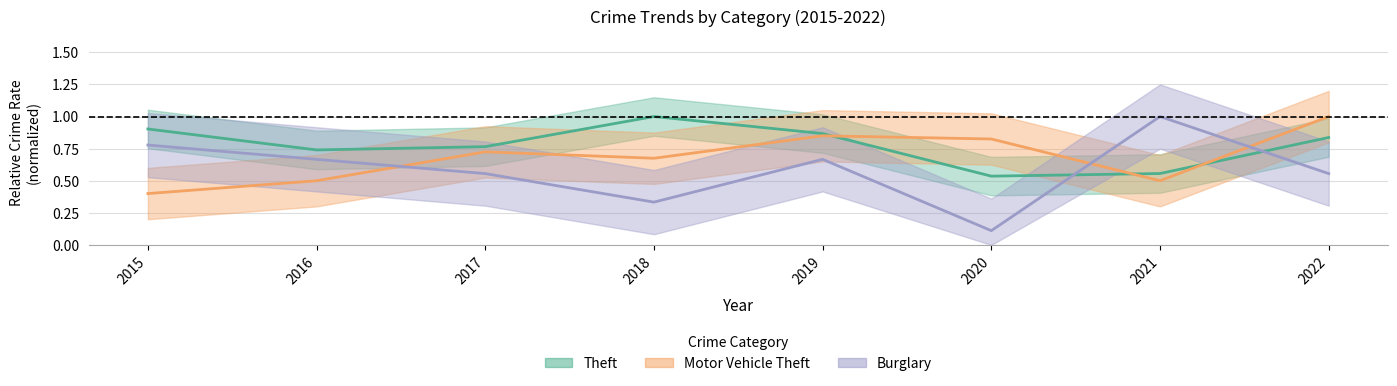

Which series changed the most between 2019 and 2020?

Burglary